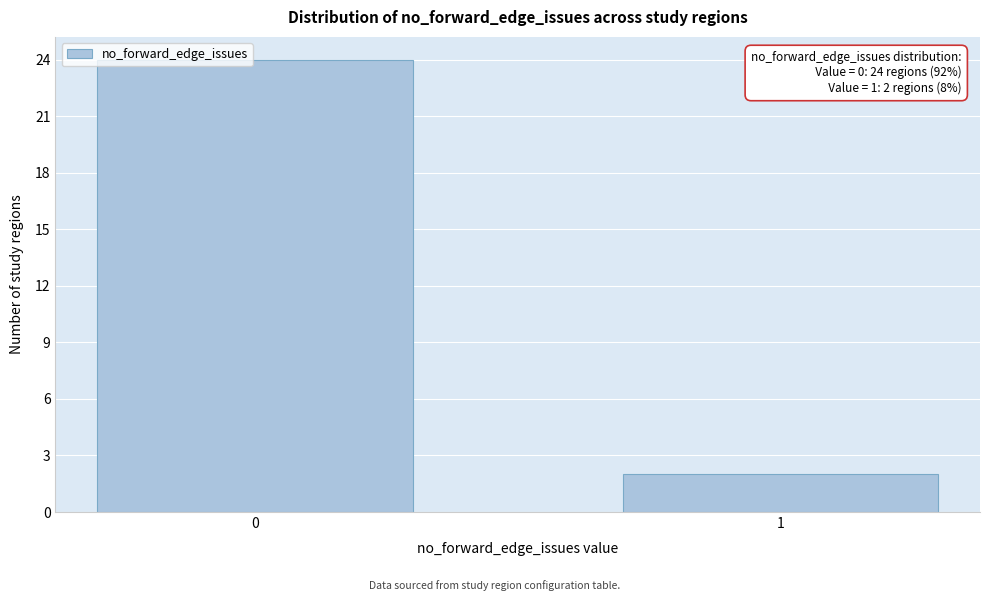

Reading left to right, what are all the values shown in this chart?

24	2